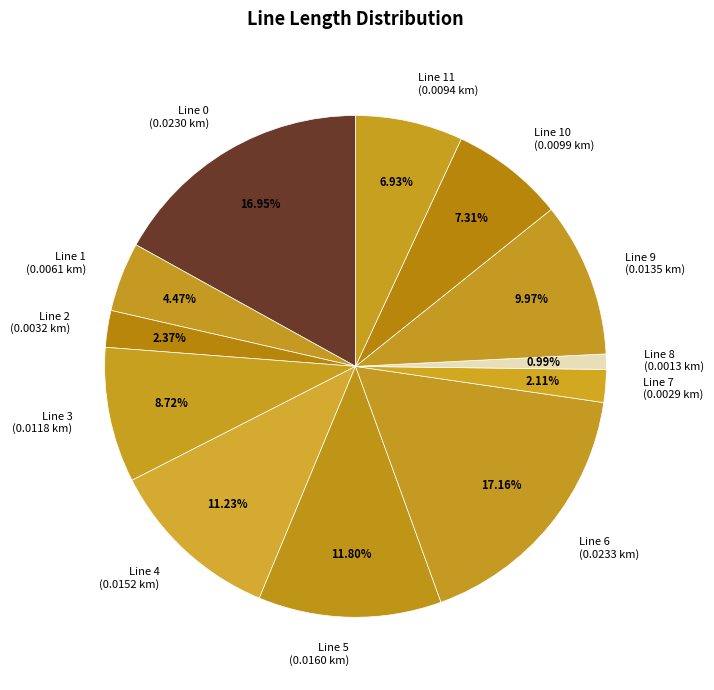

Is there a majority slice in this chart?

No